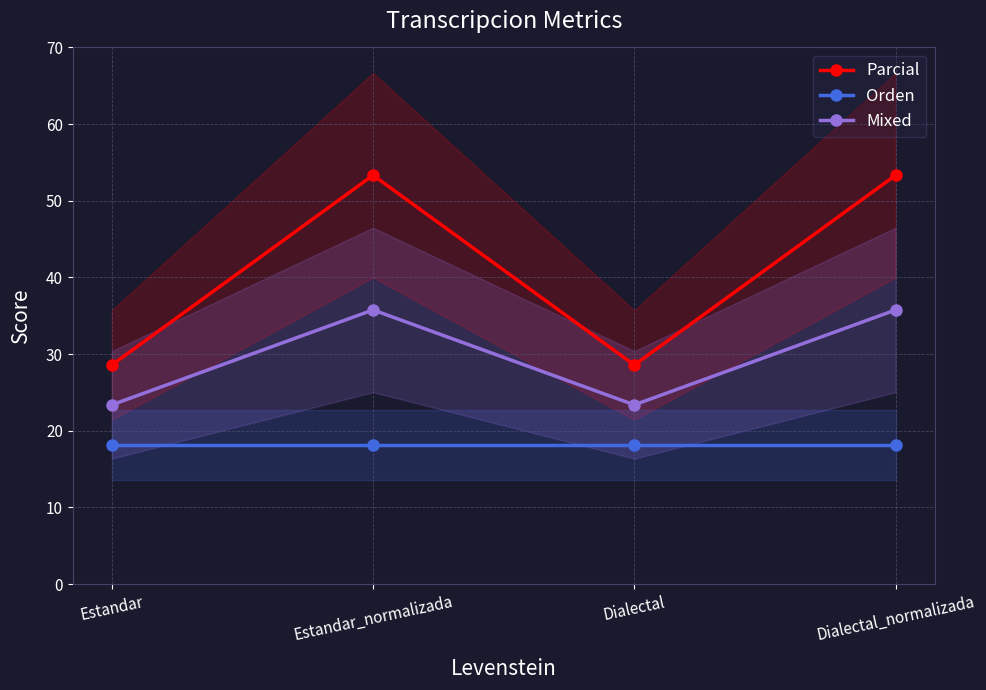

Does the chart have visible grid lines?

Yes